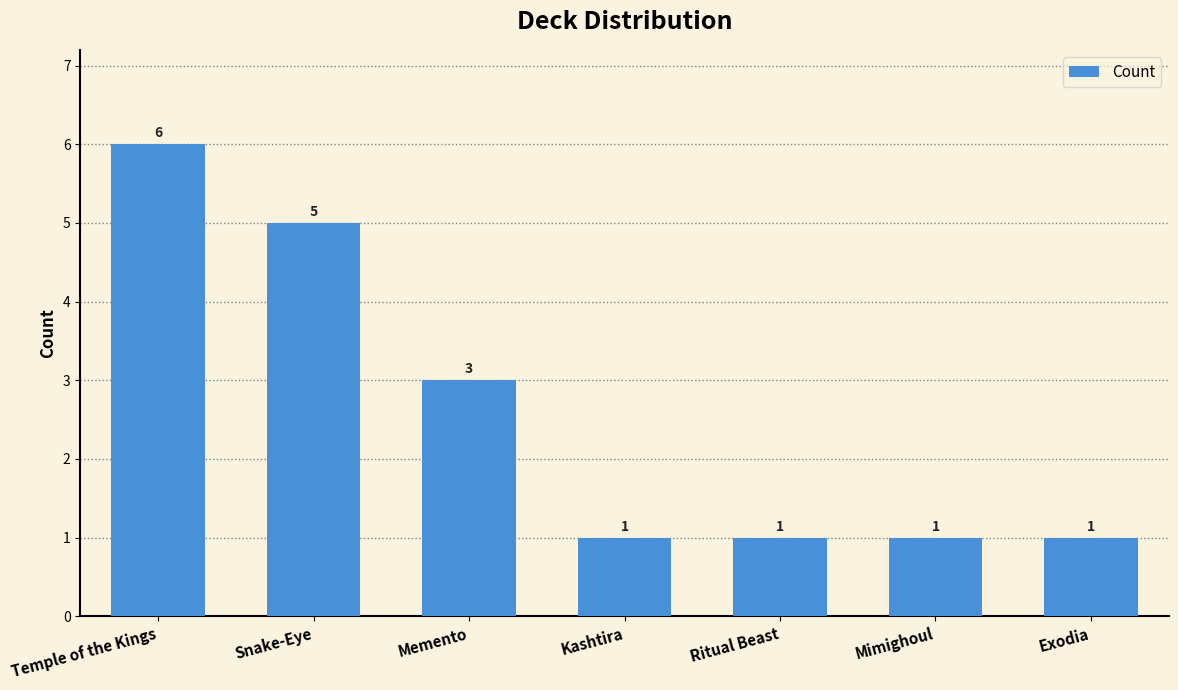

Which label corresponds to the largest value in the chart?

Temple of the Kings